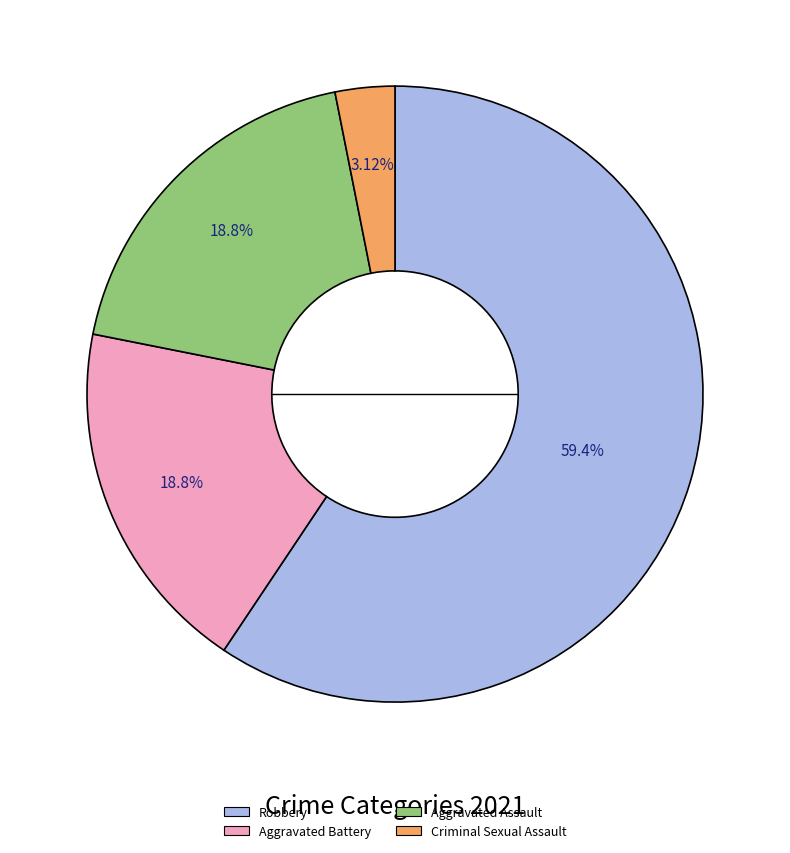

How many slices are in this pie chart?

4